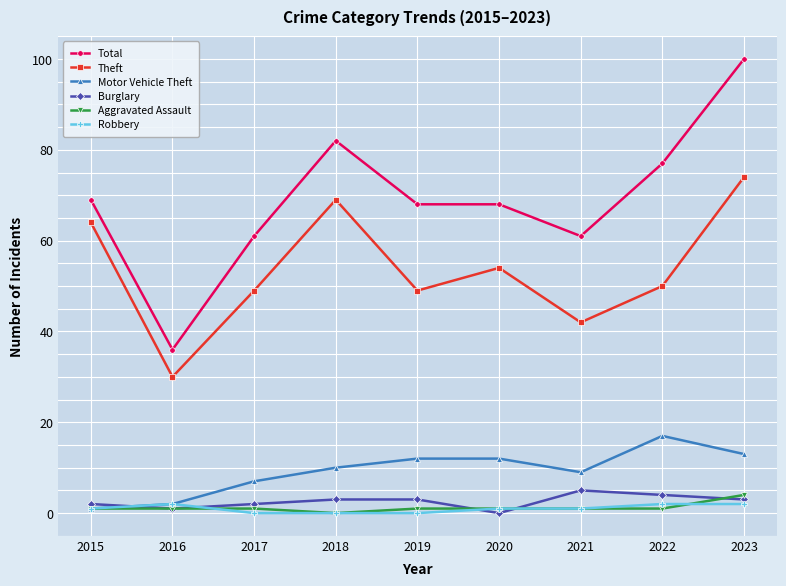

Is it true that Motor Vehicle Theft equals 1 at 2015?

True